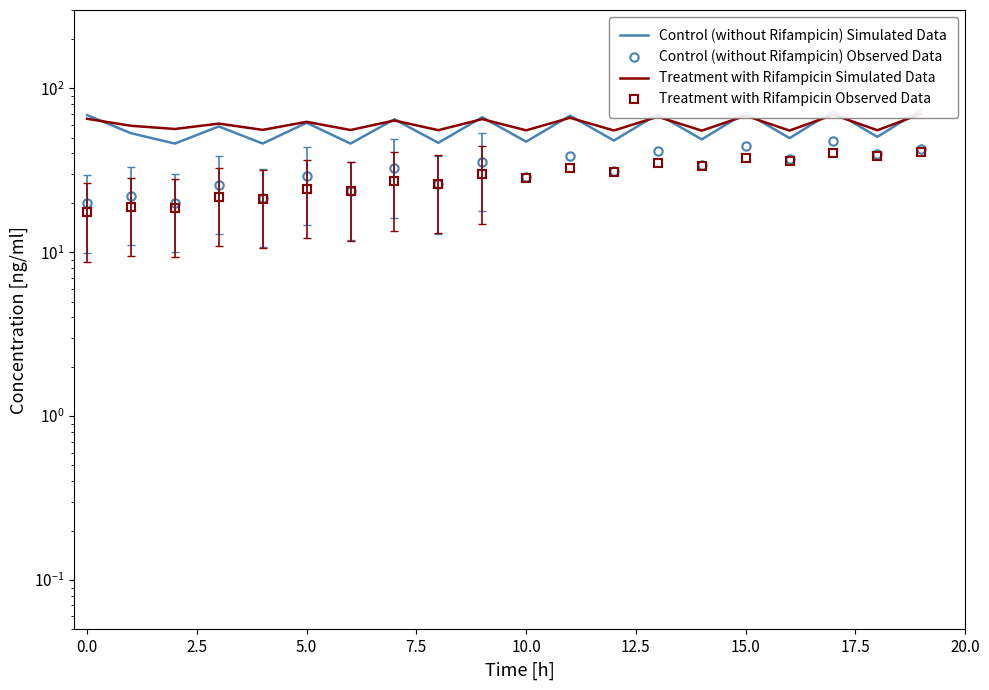

In Control (without Rifampicin) Observed Data, how many points are higher than both neighbors (excluding endpoints)?

9